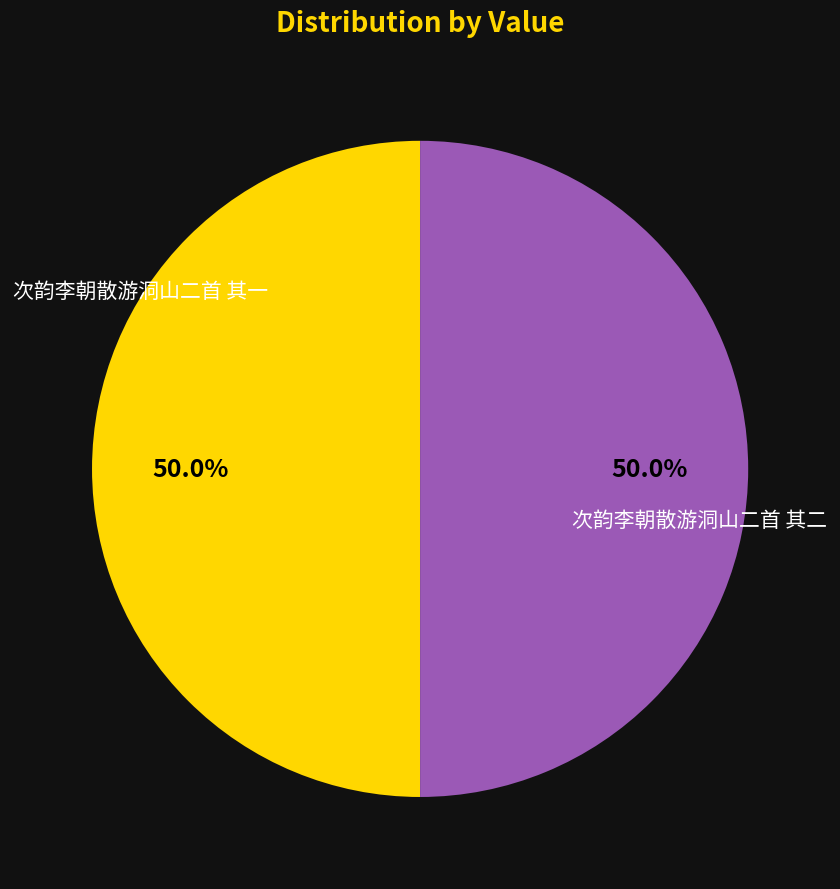

Which category has the biggest portion of the pie?

次韵李朝散游洞山二首 其二